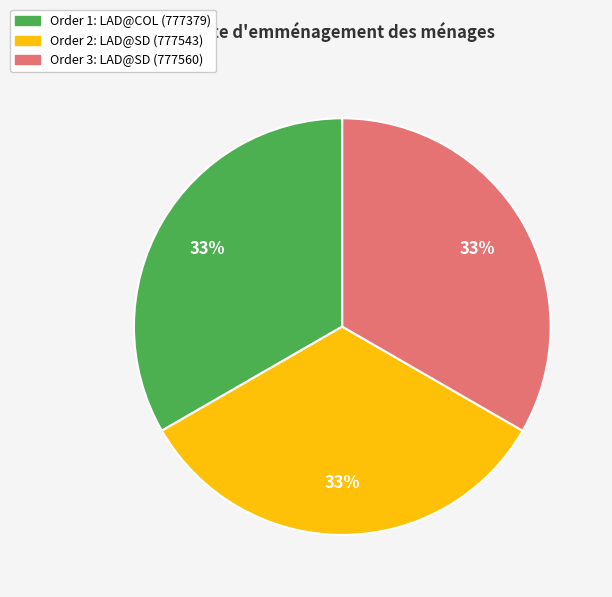

To the nearest percent, what is the average slice percentage?

33%